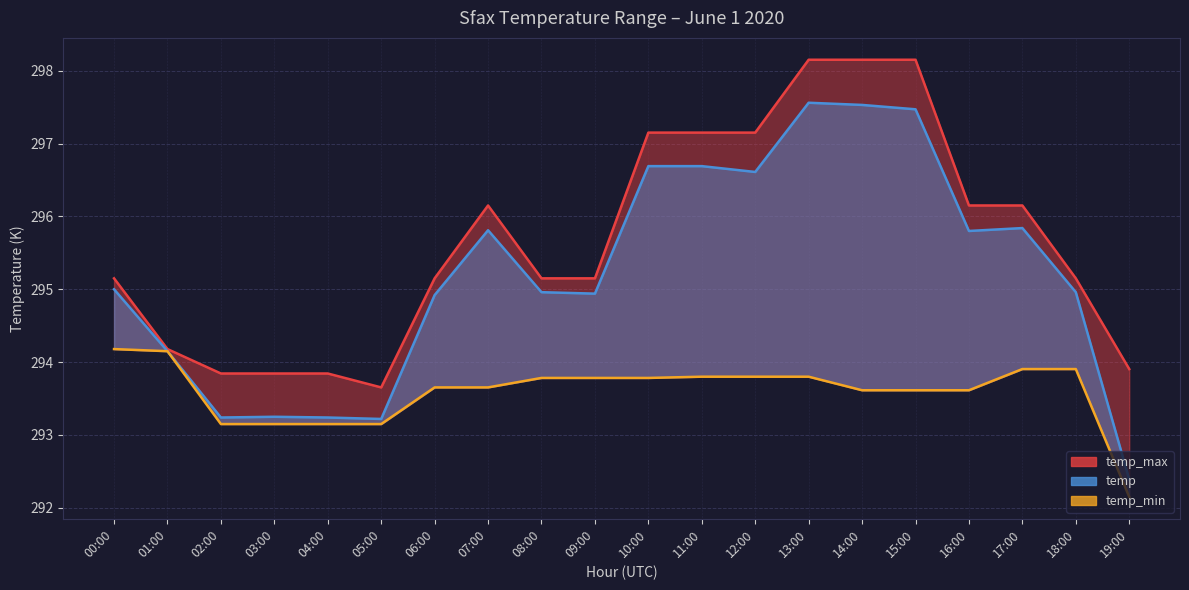

Reading left to right, list all the values displayed in this chart.

temp_max: 295.1	294.2	293.8	293.8	293.8	293.7	295.1	296.1	295.1	295.1	297.1	297.1	297.1	298.1	298.1	298.1	296.1	296.1	295.1	293.9
temp: 295.0	294.1	293.2	293.2	293.2	293.2	294.9	295.8	295.0	294.9	296.7	296.7	296.6	297.6	297.5	297.5	295.8	295.8	295.0	292.4
temp_min: 294.2	294.1	293.1	293.1	293.1	293.1	293.7	293.7	293.8	293.8	293.8	293.8	293.8	293.8	293.6	293.6	293.6	293.9	293.9	292.1